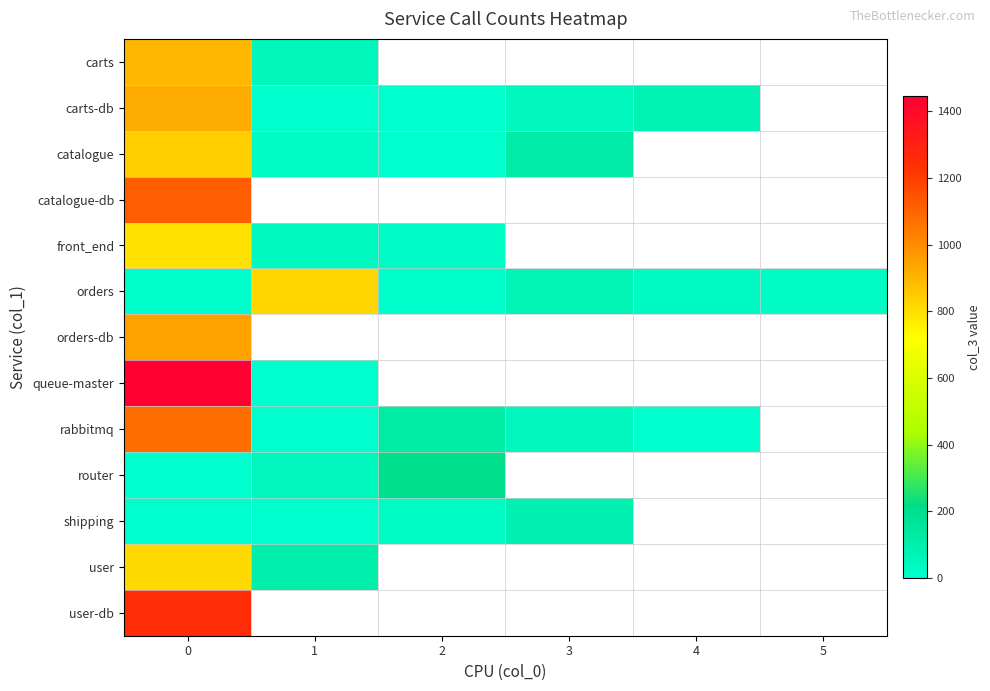

Between 2 and 1, which is larger?

1